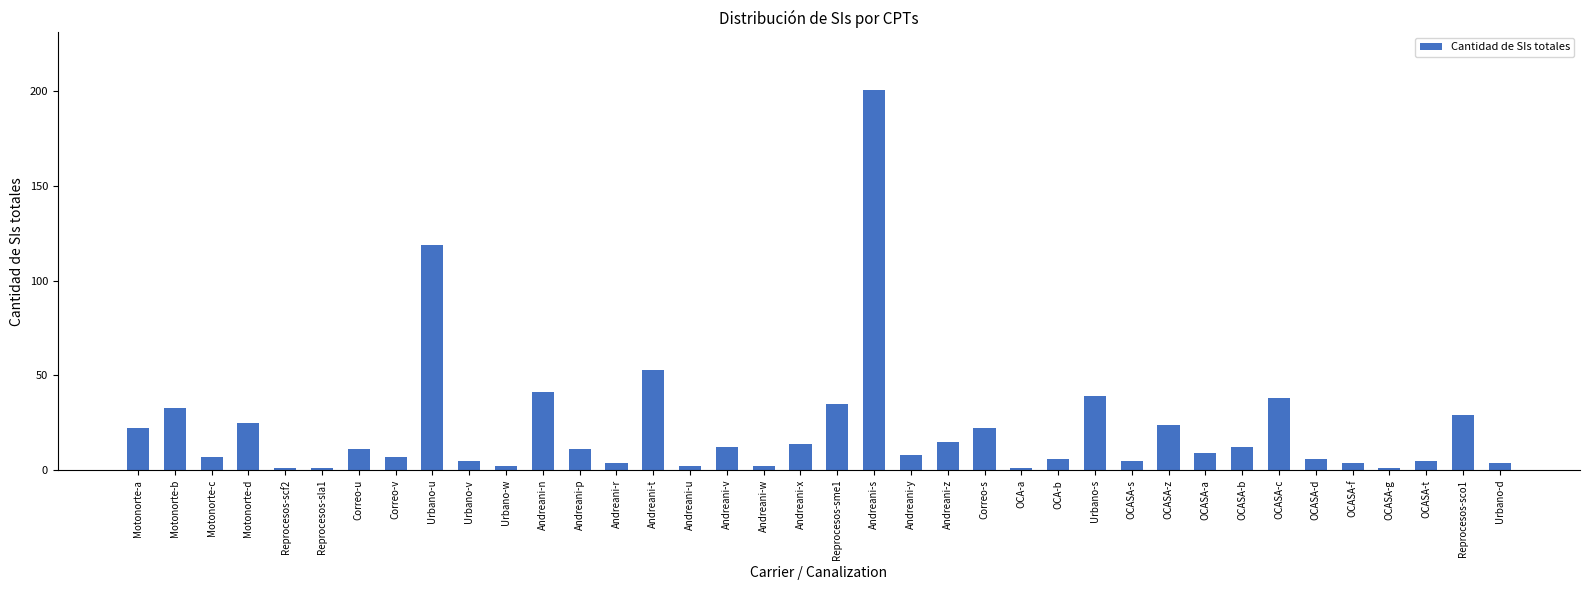

Are the bars grouped side by side (vs. stacked)?

No